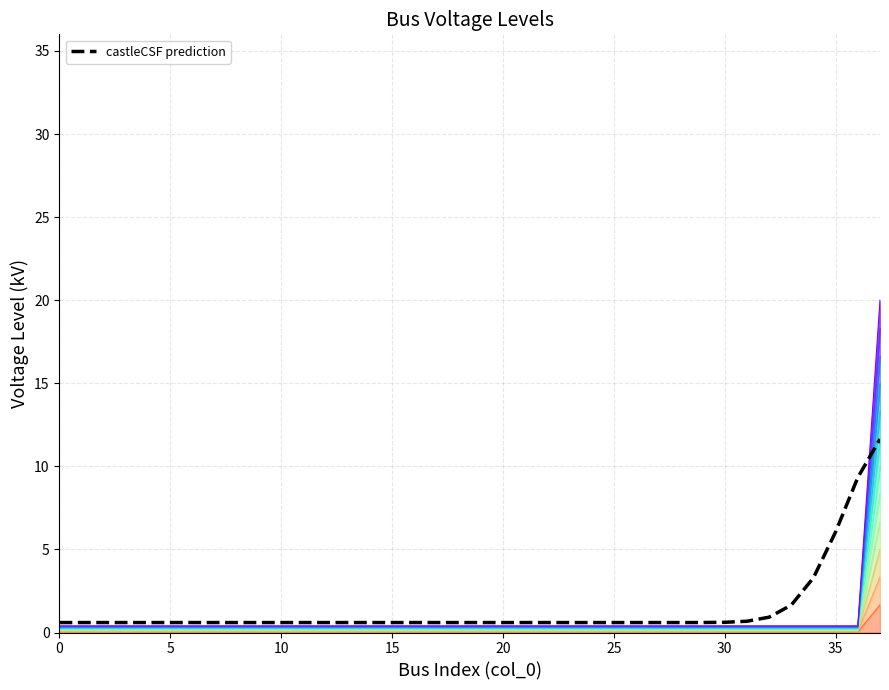

What is the value of the 1st point from the left?

0.6